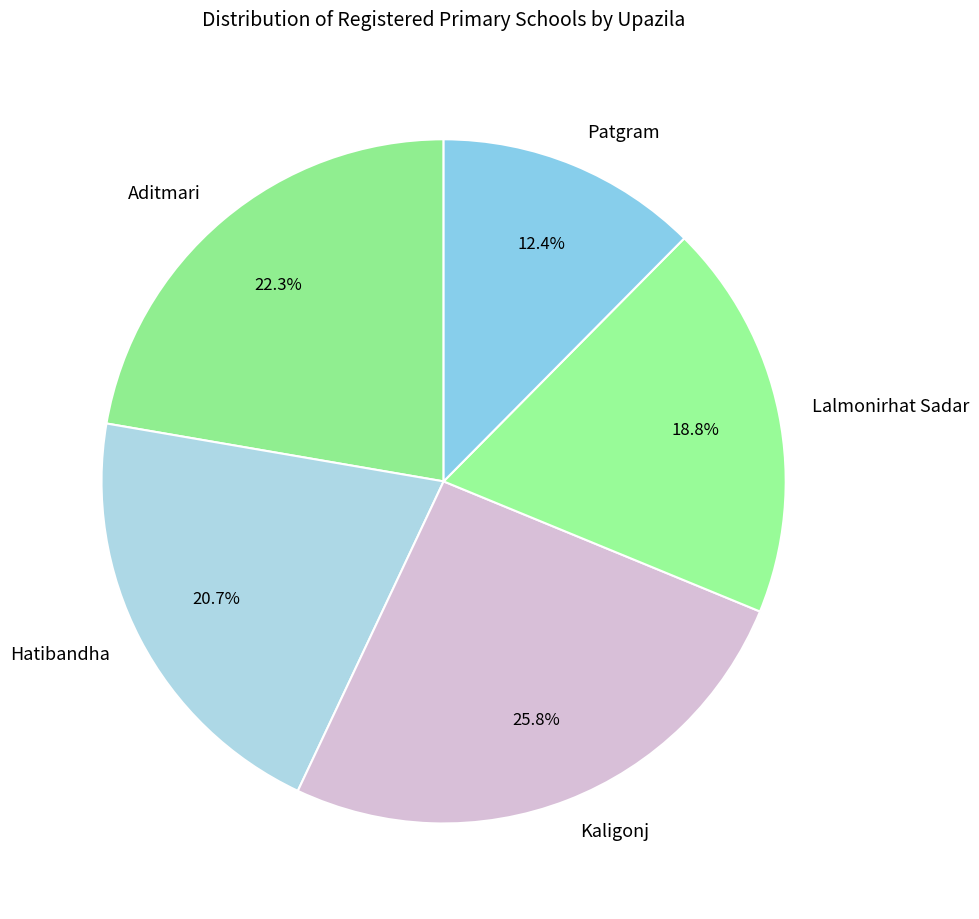

Which category has the biggest portion of the pie?

Kaligonj